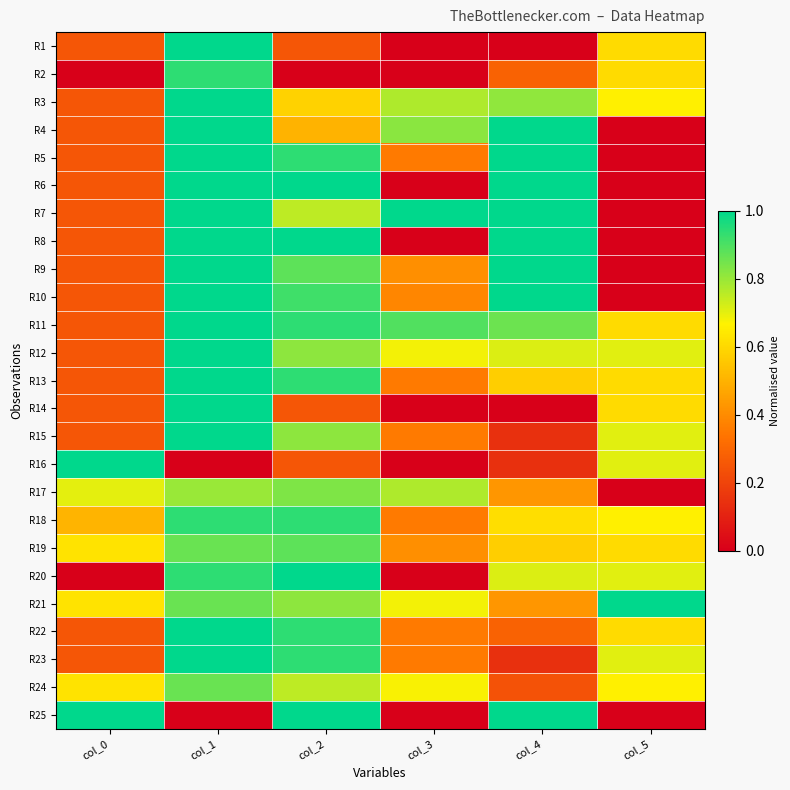

What is the spread (max minus min) of values at col_1?

1.0